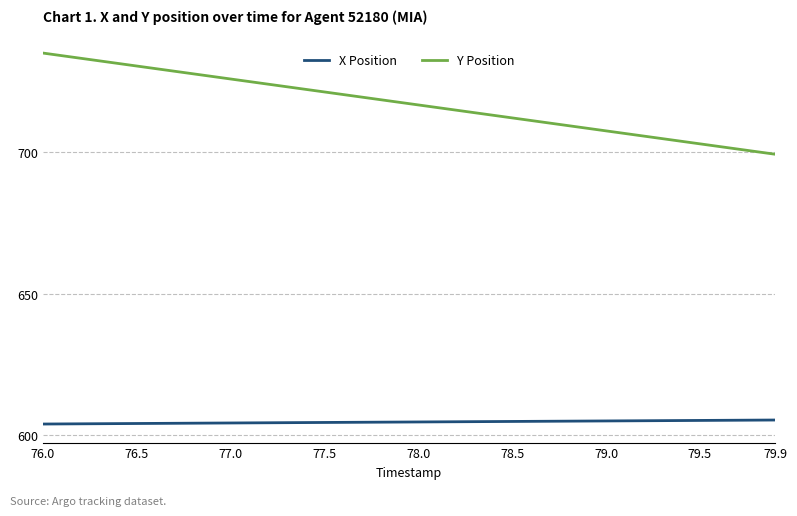

What are all the series names shown in the legend?

X Position, Y Position